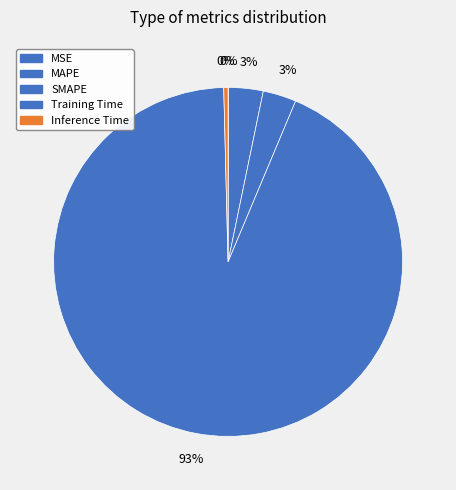

Which slice is the largest?

Training Time